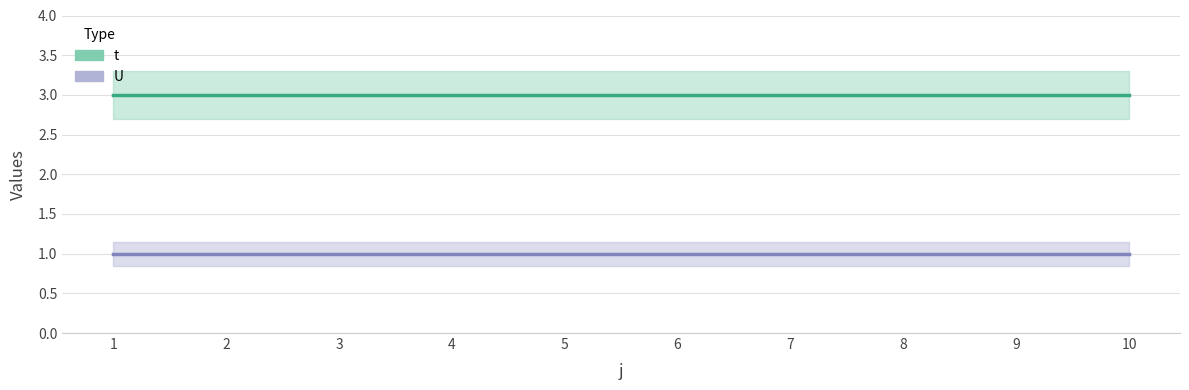

What is the value of the t point at the 3rd from the left?

3